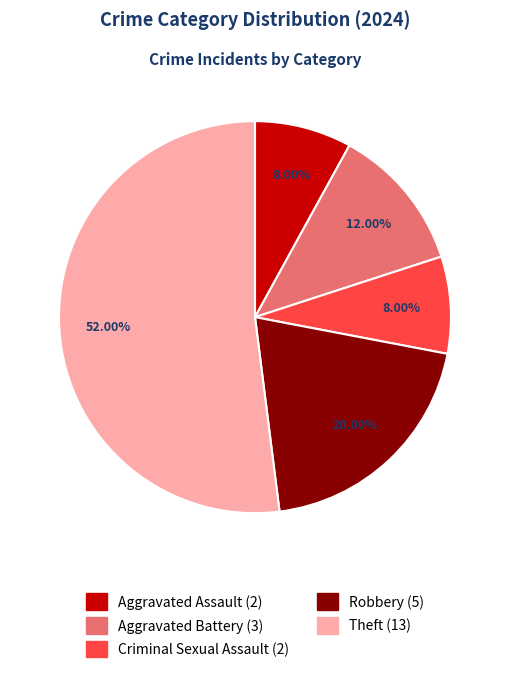

What percentage is NOT represented by Theft?

48.0%